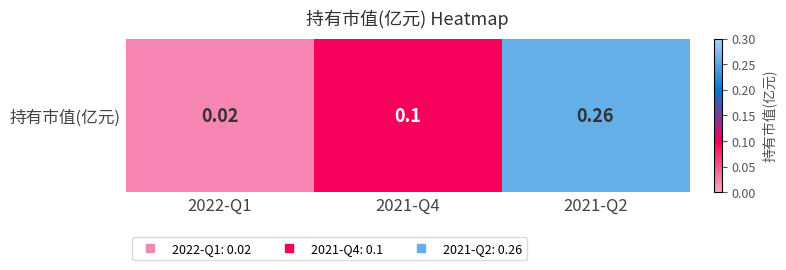

Reading left to right, extract all data points from this chart.

2022-Q1=0.0	2021-Q4=0.1	2021-Q2=0.3